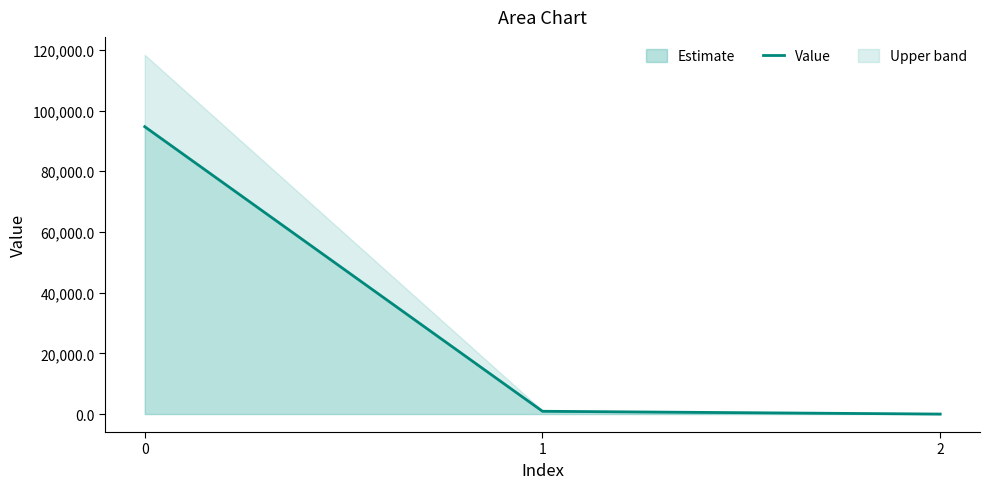

How many lines are shown in the chart?

1